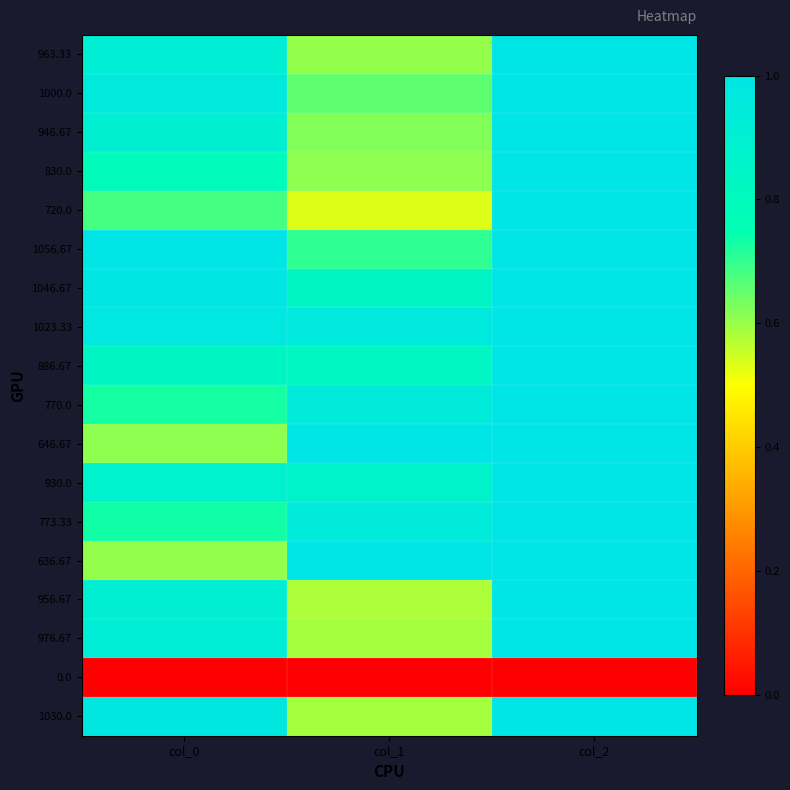

Rank the series at col_0 from highest to lowest value.

1056.67, 1046.67, 1030.0, 1023.33, 1000.0, 976.67, 963.33, 956.67, 946.67, 930.0, 886.67, 830.0, 773.33, 770.0, 720.0, 646.67, 636.67, 0.0